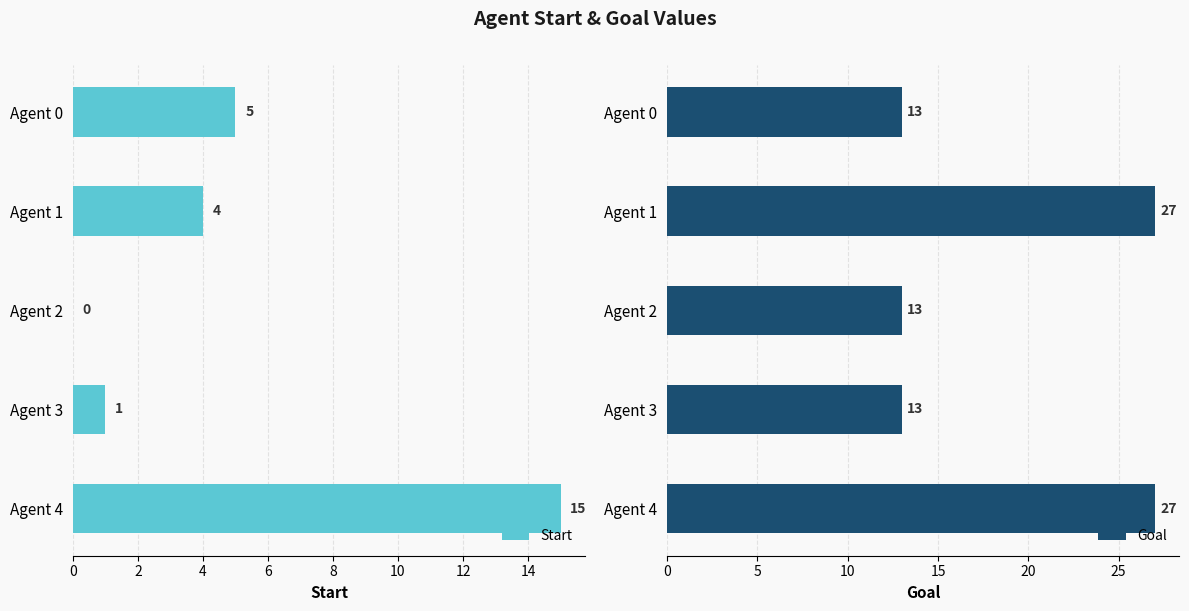

What is the value of the Goal bar at the 3rd from the left?

13